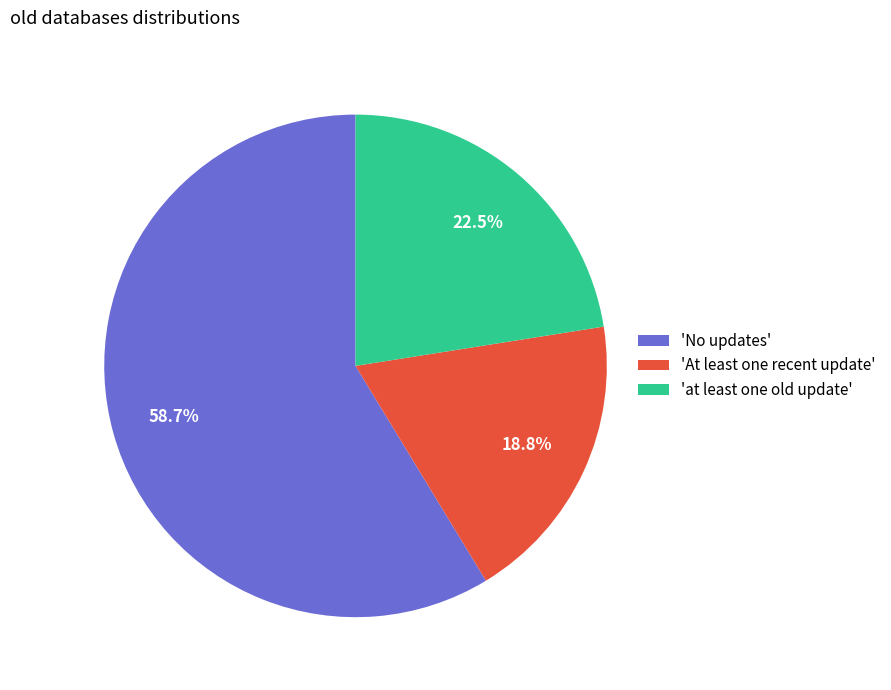

Count the number of slices in the pie.

3